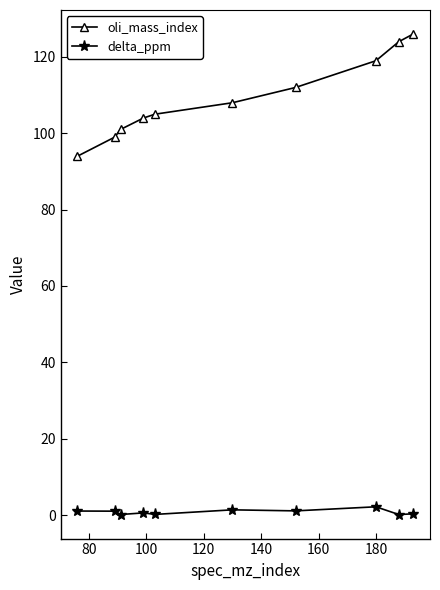

What is the value of the oli_mass_index point at the 9th from the left?

124.0